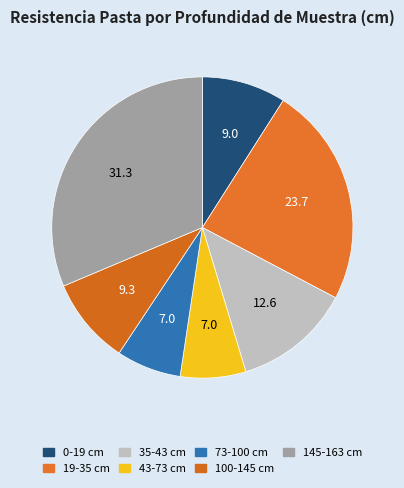

Is the sum of 73-100 and 145-163 greater than half?

No